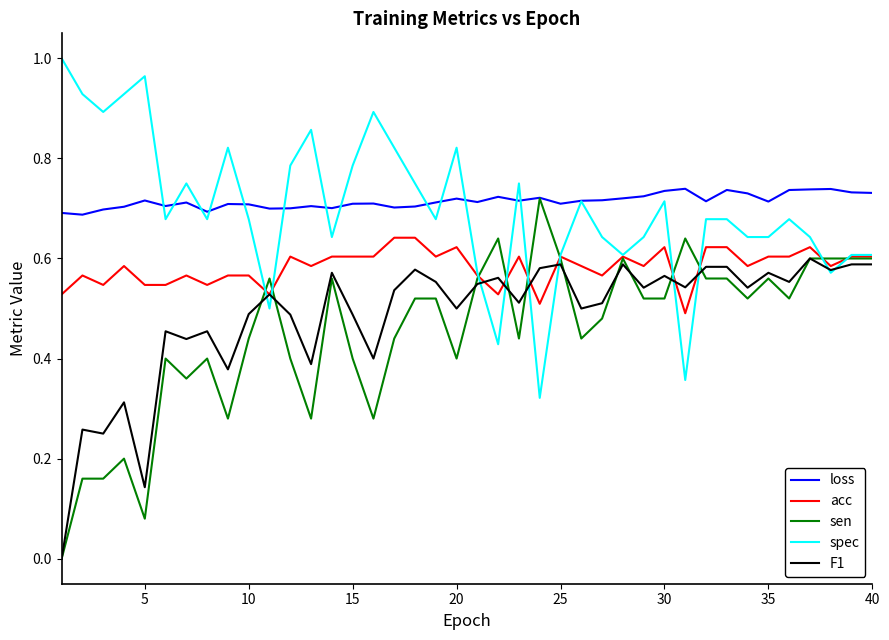

True or false: loss and F1 intersect in this chart.

False